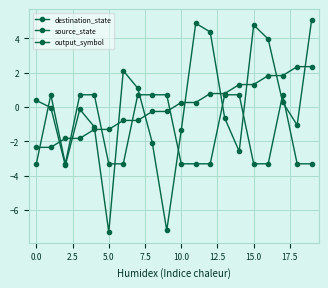

How many positive values does the source_state series have?

10